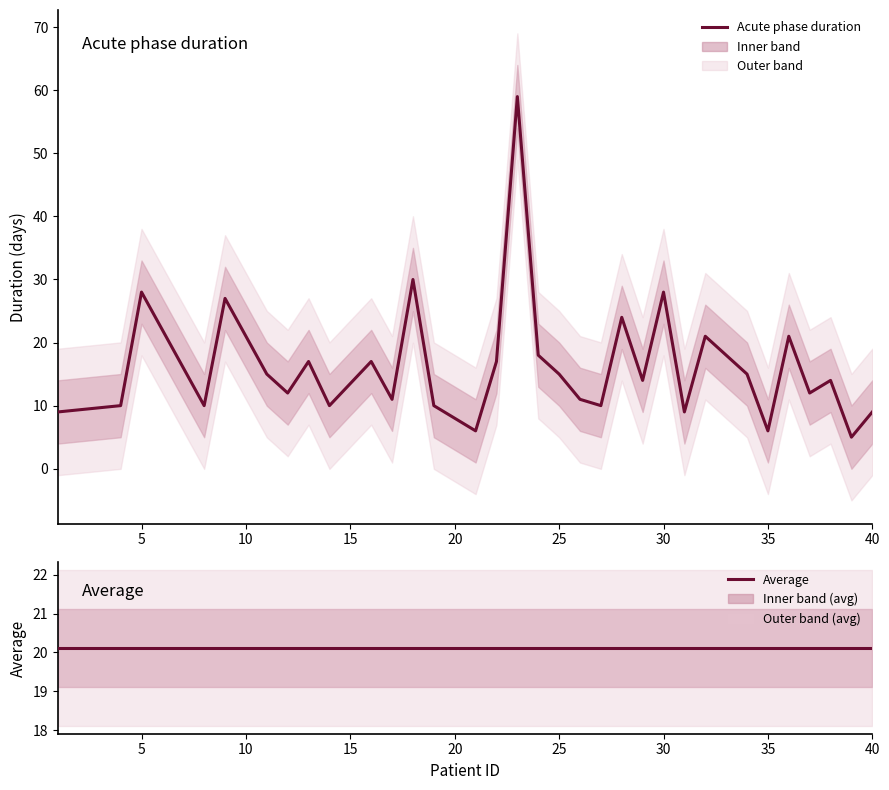

Does the chart display data point markers on the line(s)?

No